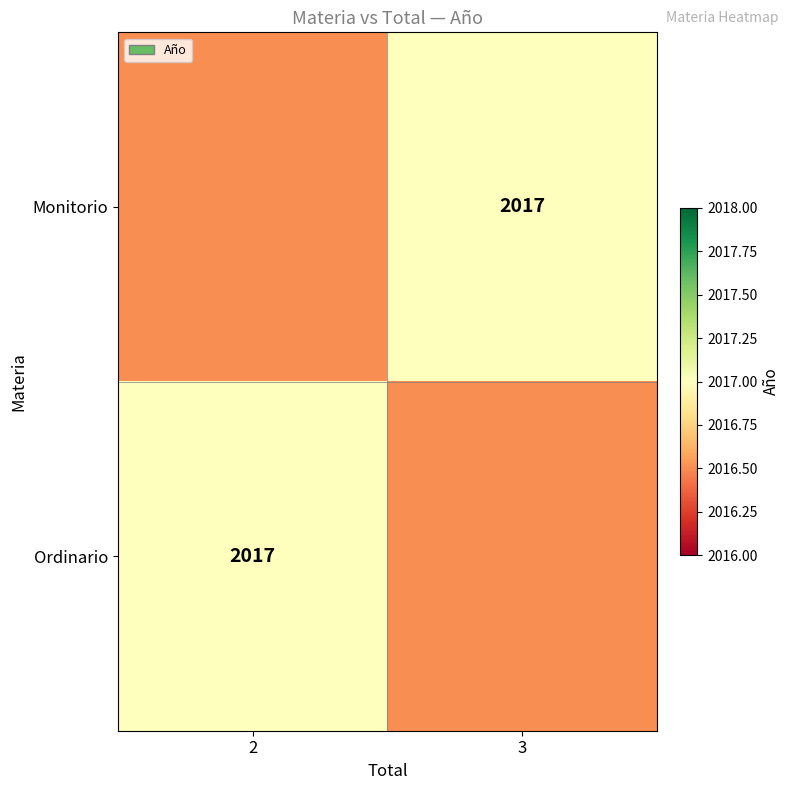

The value of Ordinario at 2 is 883.9. True or false?

False